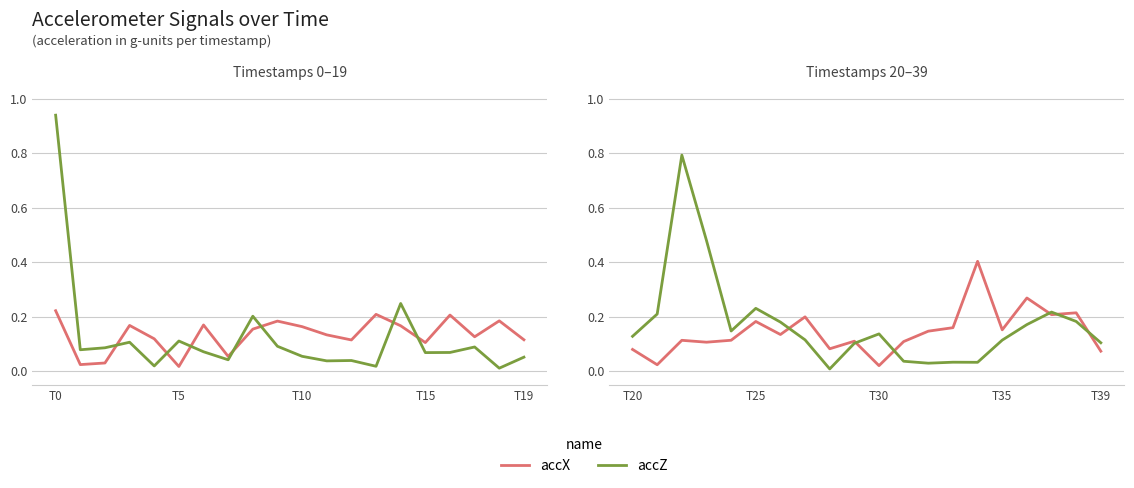

What are all the series names shown in the legend?

accX, accZ